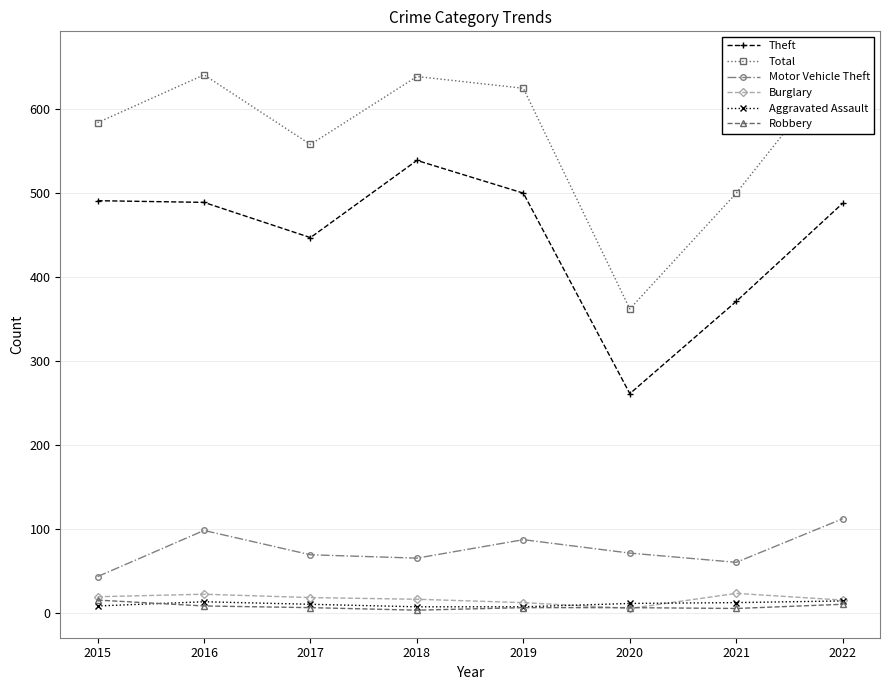

Reading left to right, what are all the values shown in this chart?

Theft: 2015=491	2016=489	2017=447	2018=539	2019=500	2020=261	2021=371	2022=488
Total: 2015=584	2016=641	2017=558	2018=639	2019=625	2020=362	2021=500	2022=660
Motor Vehicle Theft: 2015=43	2016=98	2017=69	2018=65	2019=87	2020=71	2021=60	2022=112
Burglary: 2015=19	2016=22	2017=18	2018=16	2019=12	2020=5	2021=23	2022=15
Aggravated Assault: 2015=8	2016=13	2017=10	2018=7	2019=7	2020=11	2021=12	2022=14
Robbery: 2015=15	2016=8	2017=6	2018=3	2019=6	2020=6	2021=5	2022=10